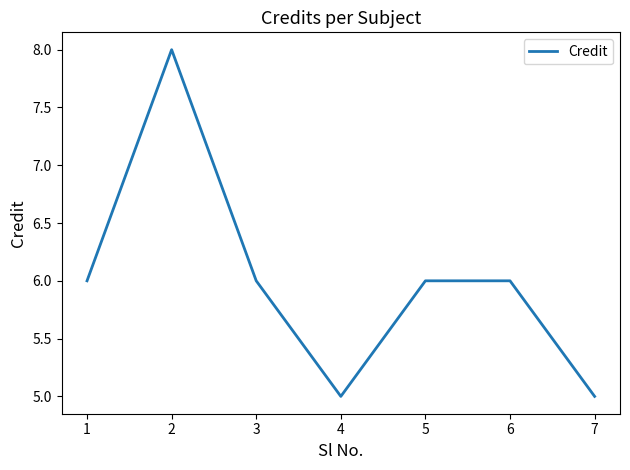

What is the greatest value displayed?

8